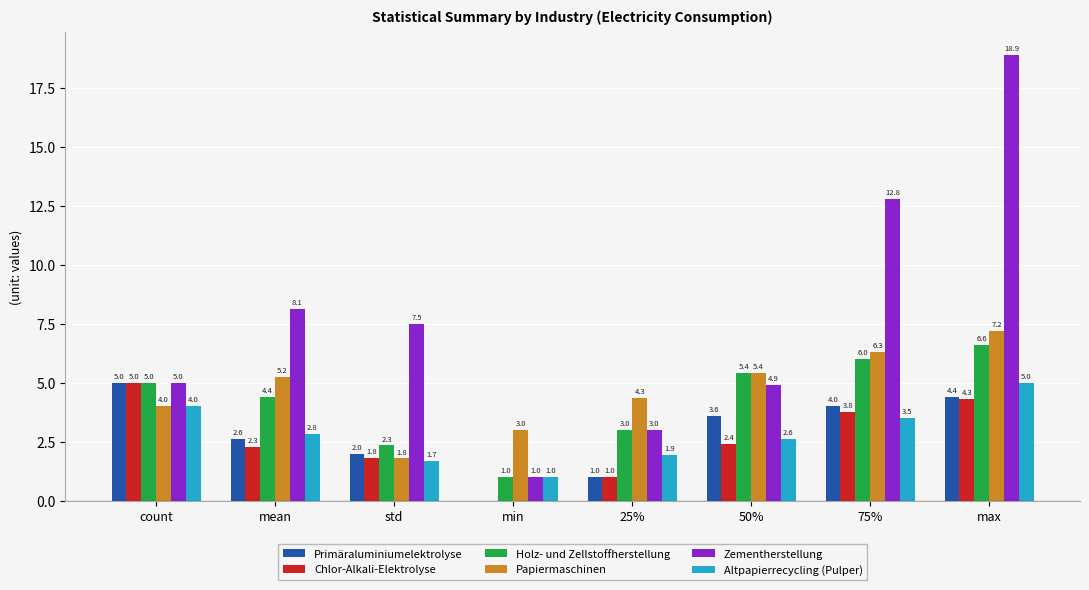

What is the sum of all Holz- und Zellstoffherstellung values?

33.7